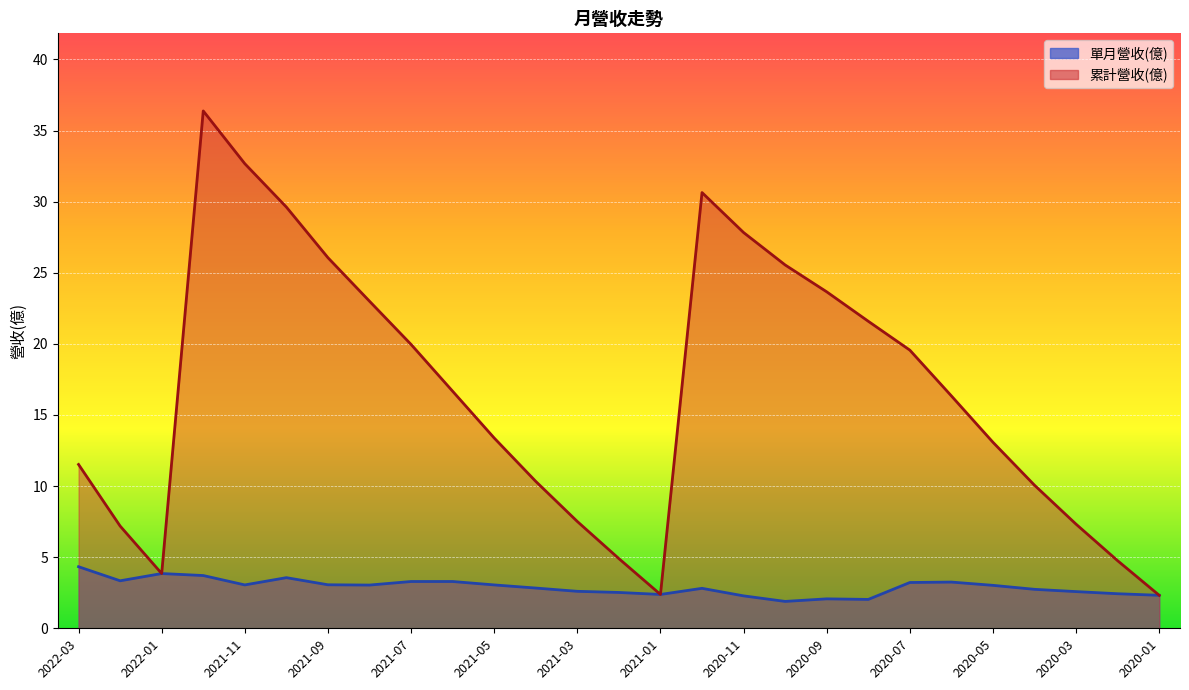

Reading right to left, transcribe all the data shown in this chart.

單月營收(億): 2020-01=2.3	2020-02=2.4	2020-03=2.6	2020-04=2.7	2020-05=3.0	2020-06=3.2	2020-07=3.2	2020-08=2.0	2020-09=2.1	2020-10=1.9	2020-11=2.3	2020-12=2.8	2021-01=2.4	2021-02=2.5	2021-03=2.6	2021-04=2.8	2021-05=3.0	2021-06=3.3	2021-07=3.3	2021-08=3.0	2021-09=3.1	2021-10=3.6	2021-11=3.0	2021-12=3.7	2022-01=3.9	2022-02=3.3	2022-03=4.3
累計營收(億): 2020-01=2.3	2020-02=4.8	2020-03=7.3	2020-04=10.1	2020-05=13.1	2020-06=16.3	2020-07=19.6	2020-08=21.6	2020-09=23.7	2020-10=25.6	2020-11=27.8	2020-12=30.6	2021-01=2.4	2021-02=4.9	2021-03=7.5	2021-04=10.3	2021-05=13.4	2021-06=16.7	2021-07=20.0	2021-08=23.0	2021-09=26.1	2021-10=29.6	2021-11=32.7	2021-12=36.4	2022-01=3.9	2022-02=7.2	2022-03=11.5